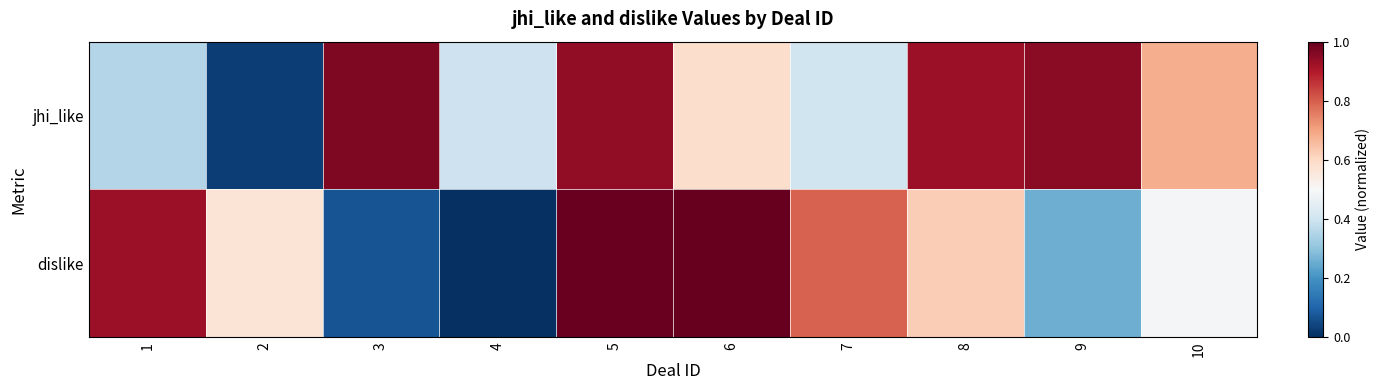

Which series changed the most between 3 and 6?

dislike